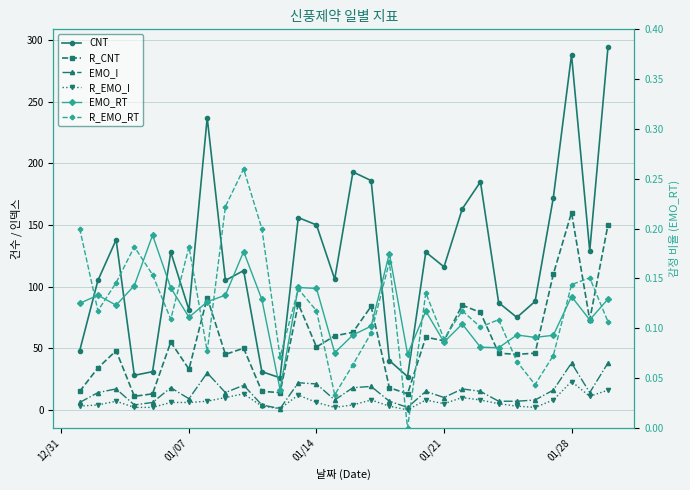

What is the difference between the maximum and minimum values in the R_CNT series?

149.0